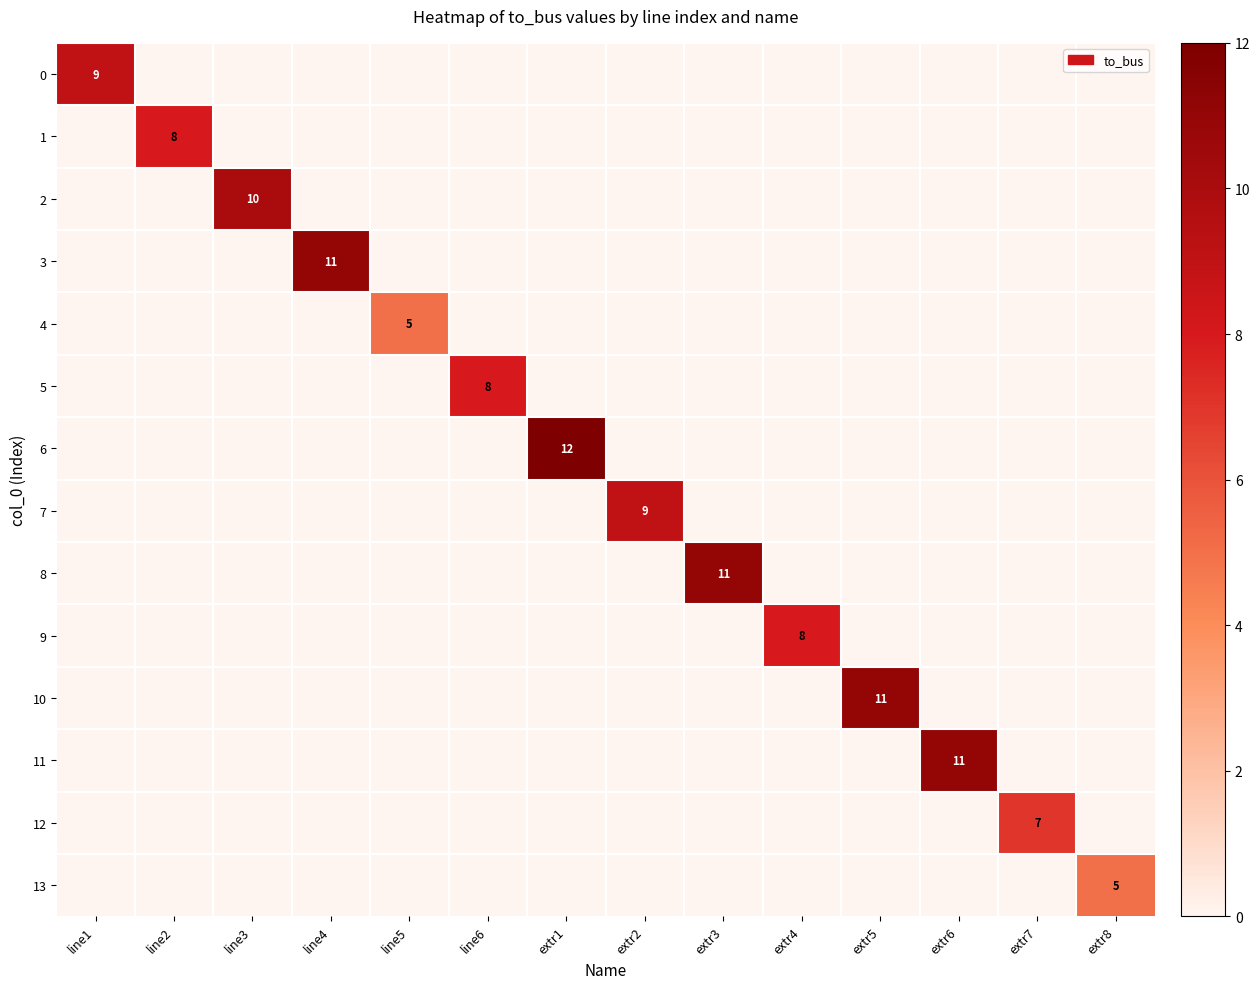

Is it true that 9 equals 8 at extr4?

True